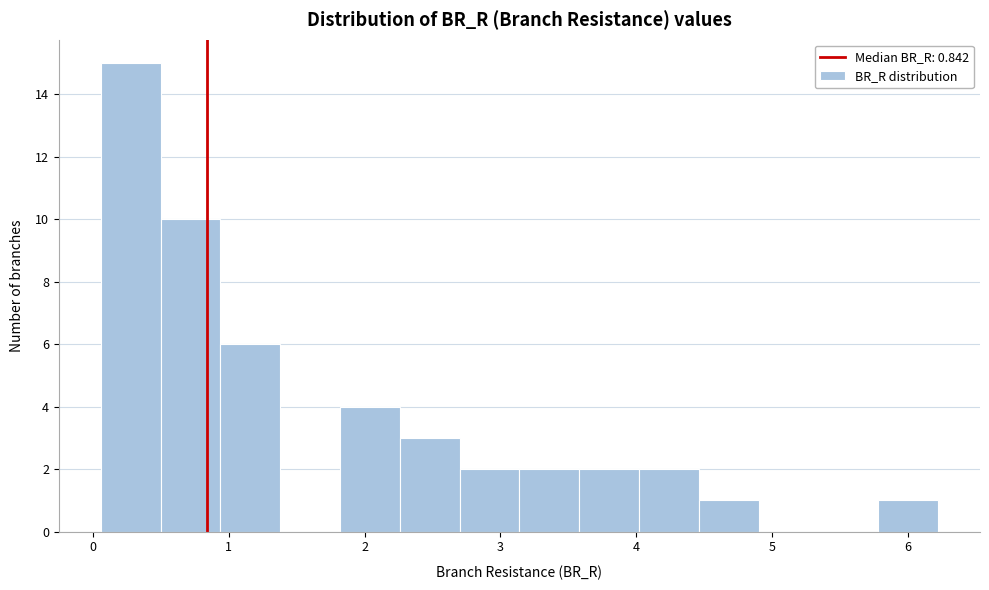

Reading left to right, transcribe this chart: for each bar, give the range it covers on the x-axis and its height. Neither the bar edges nor the heights are printed on the chart, so give them approximately, as read against the axes.

0.1 to 0.5: 15
0.5 to 0.9: 10
0.9 to 1.4: 6
1.4 to 1.8: 0
1.8 to 2.3: 4
2.3 to 2.7: 3
2.7 to 3.1: 2
3.1 to 3.6: 2
3.6 to 4.0: 2
4.0 to 4.5: 2
4.5 to 4.9: 1
4.9 to 5.3: 0
5.3 to 5.8: 0
5.8 to 6.2: 1